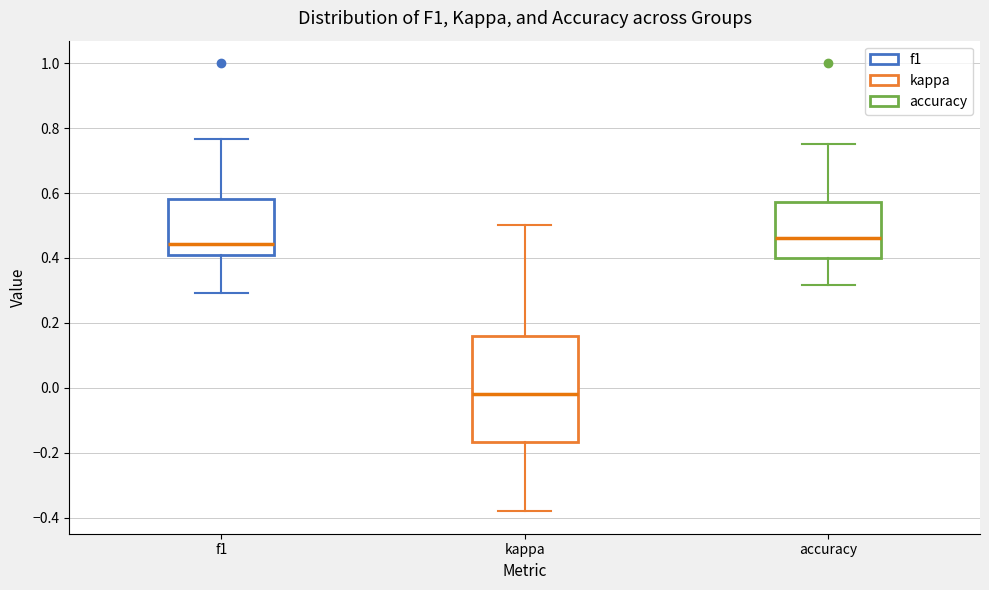

Where does the upper whisker of the box for kappa end on the y-axis? The values are not printed on the chart, so give them approximately, as read against the axis.

0.50